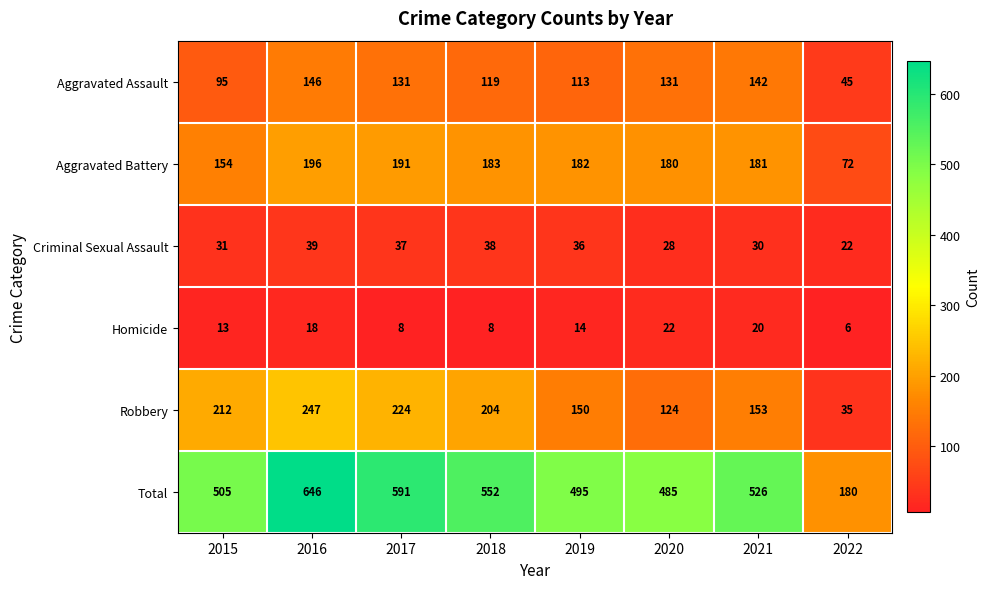

Which series has the largest total across all categories?

Total